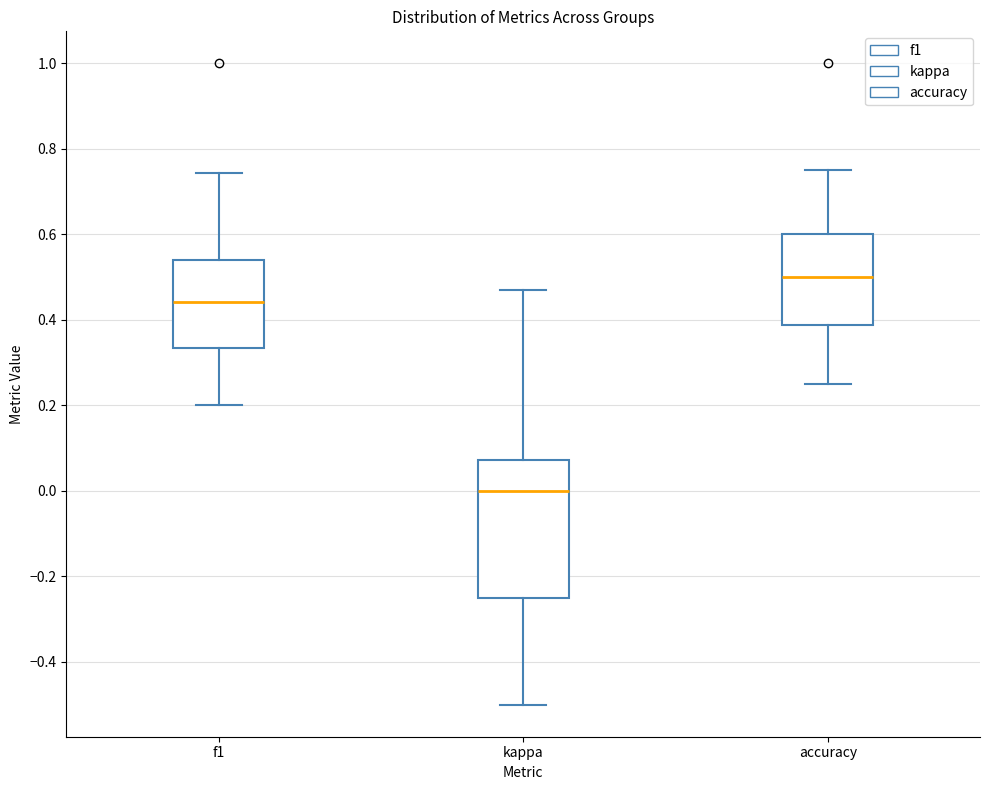

Which box is the tallest, from its lower edge to its upper edge?

kappa